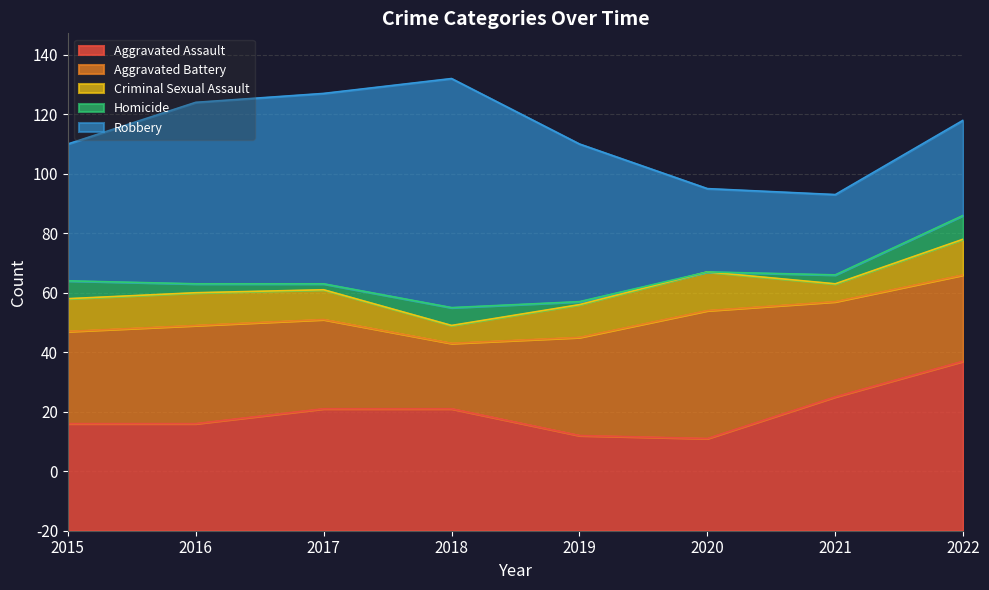

How many categories are shown in the chart?

8